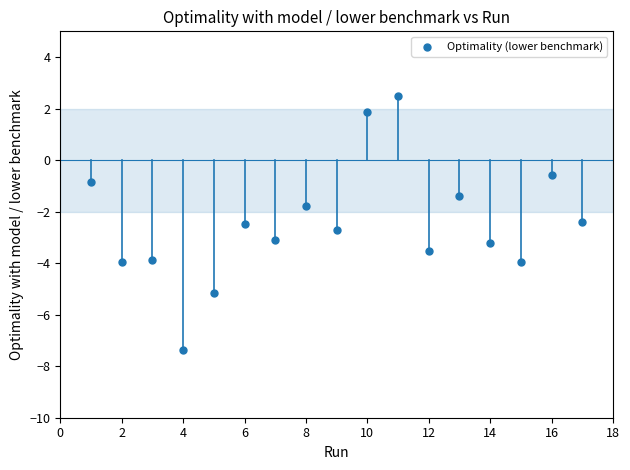

What Y value in the scatter plot is closest to -2?

-1.8